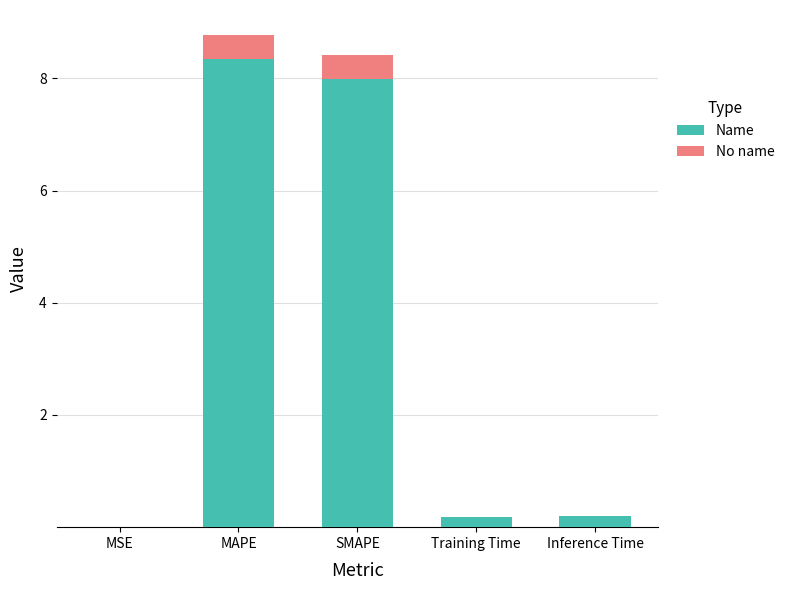

What are all the series names shown in the legend?

Name, No name